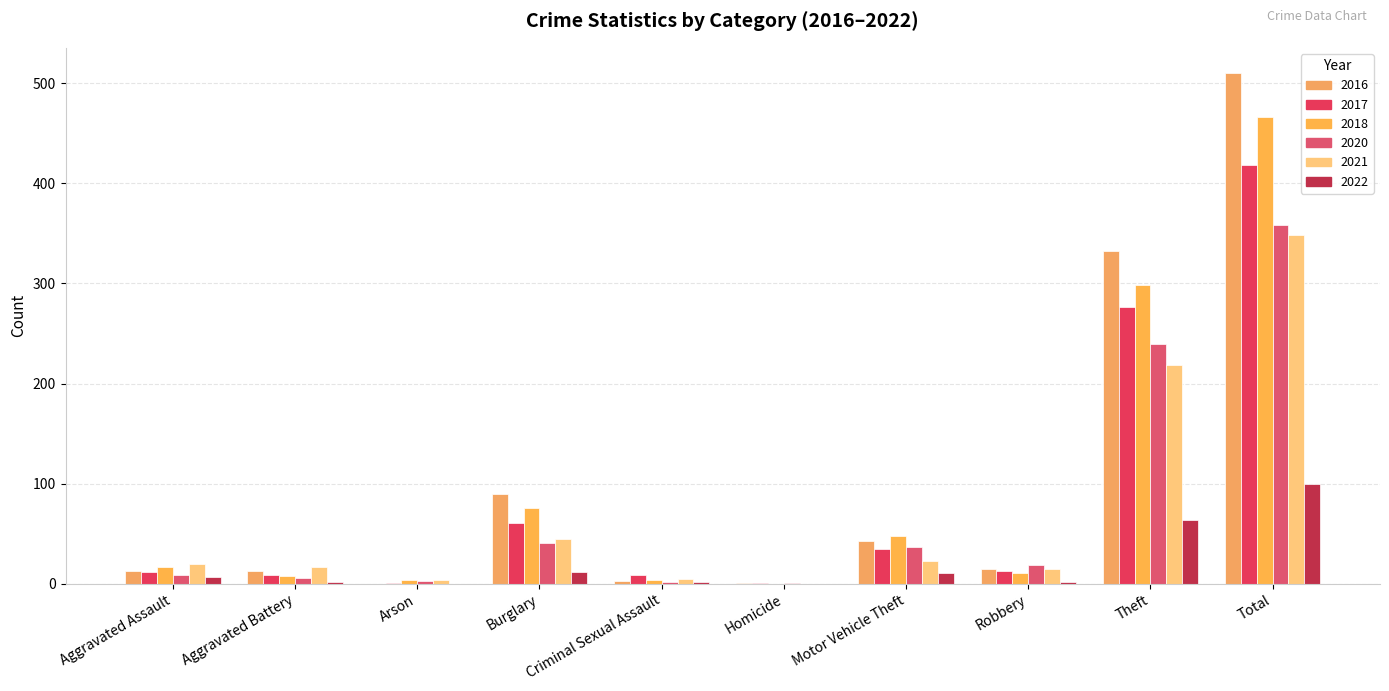

What is the label of the 2nd bar from the left?

Aggravated Battery